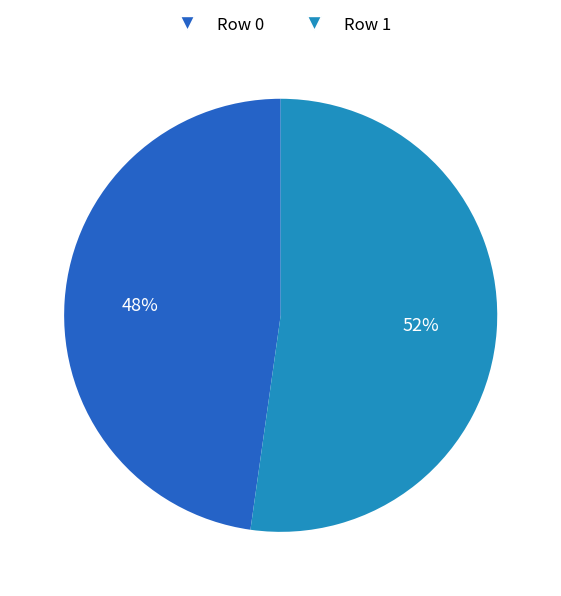

Rank the categories by value from highest to lowest.

Row 1, Row 0